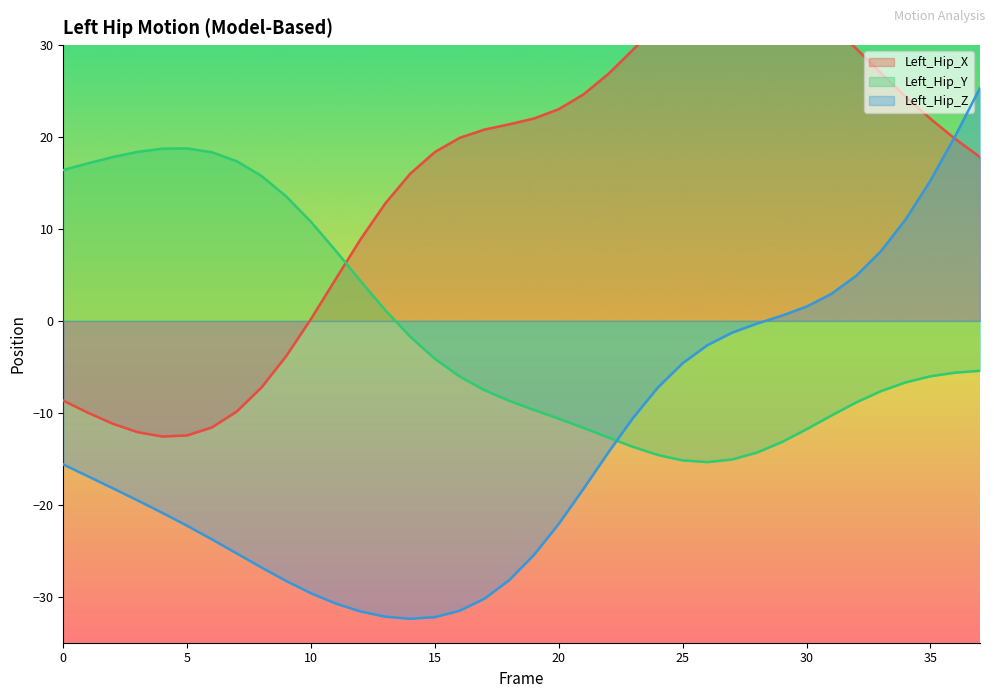

At which label does Left_Hip_X first exceed 20?

17